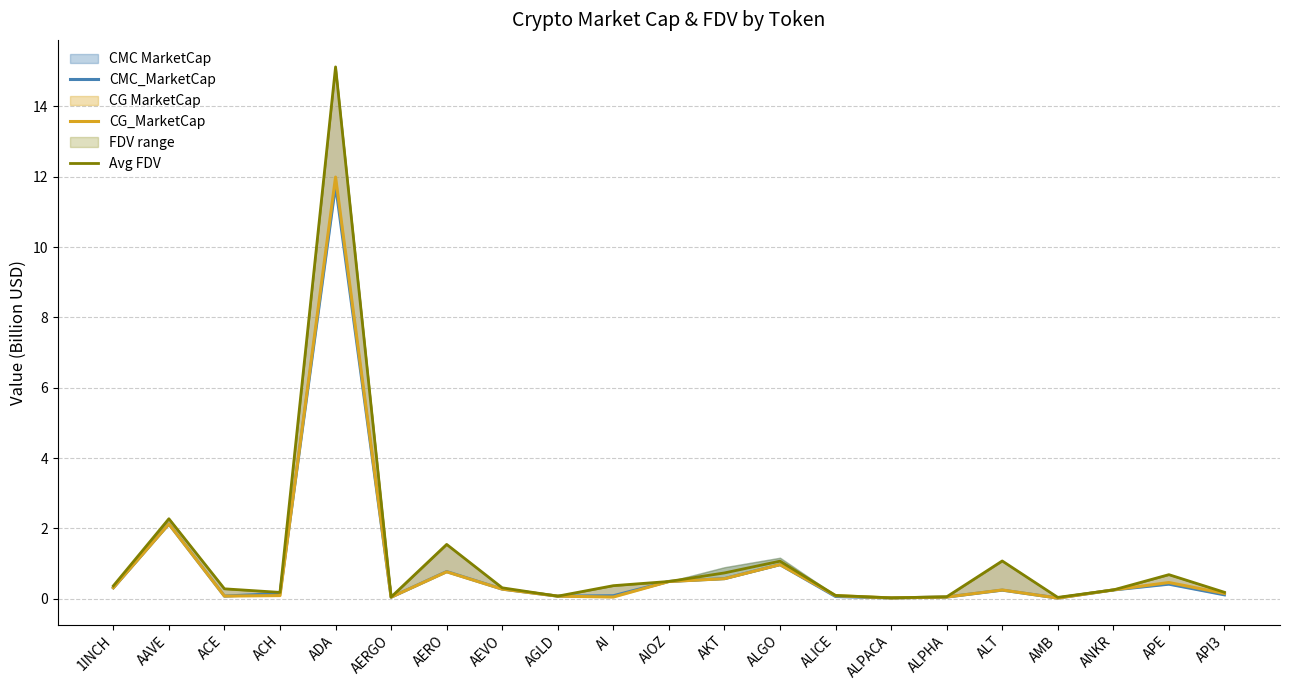

Which series changed the most between ALPACA and ANKR?

CG_MarketCap